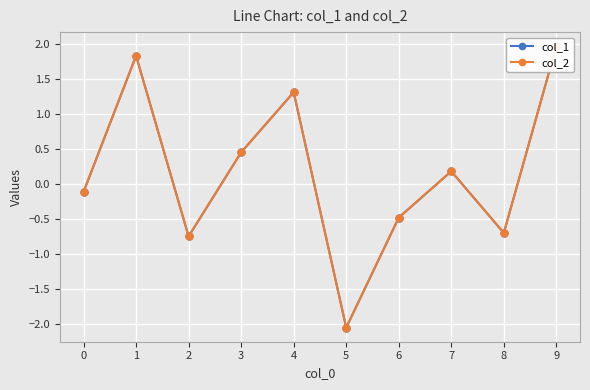

True or false: col_2 and col_1 intersect in this chart.

True